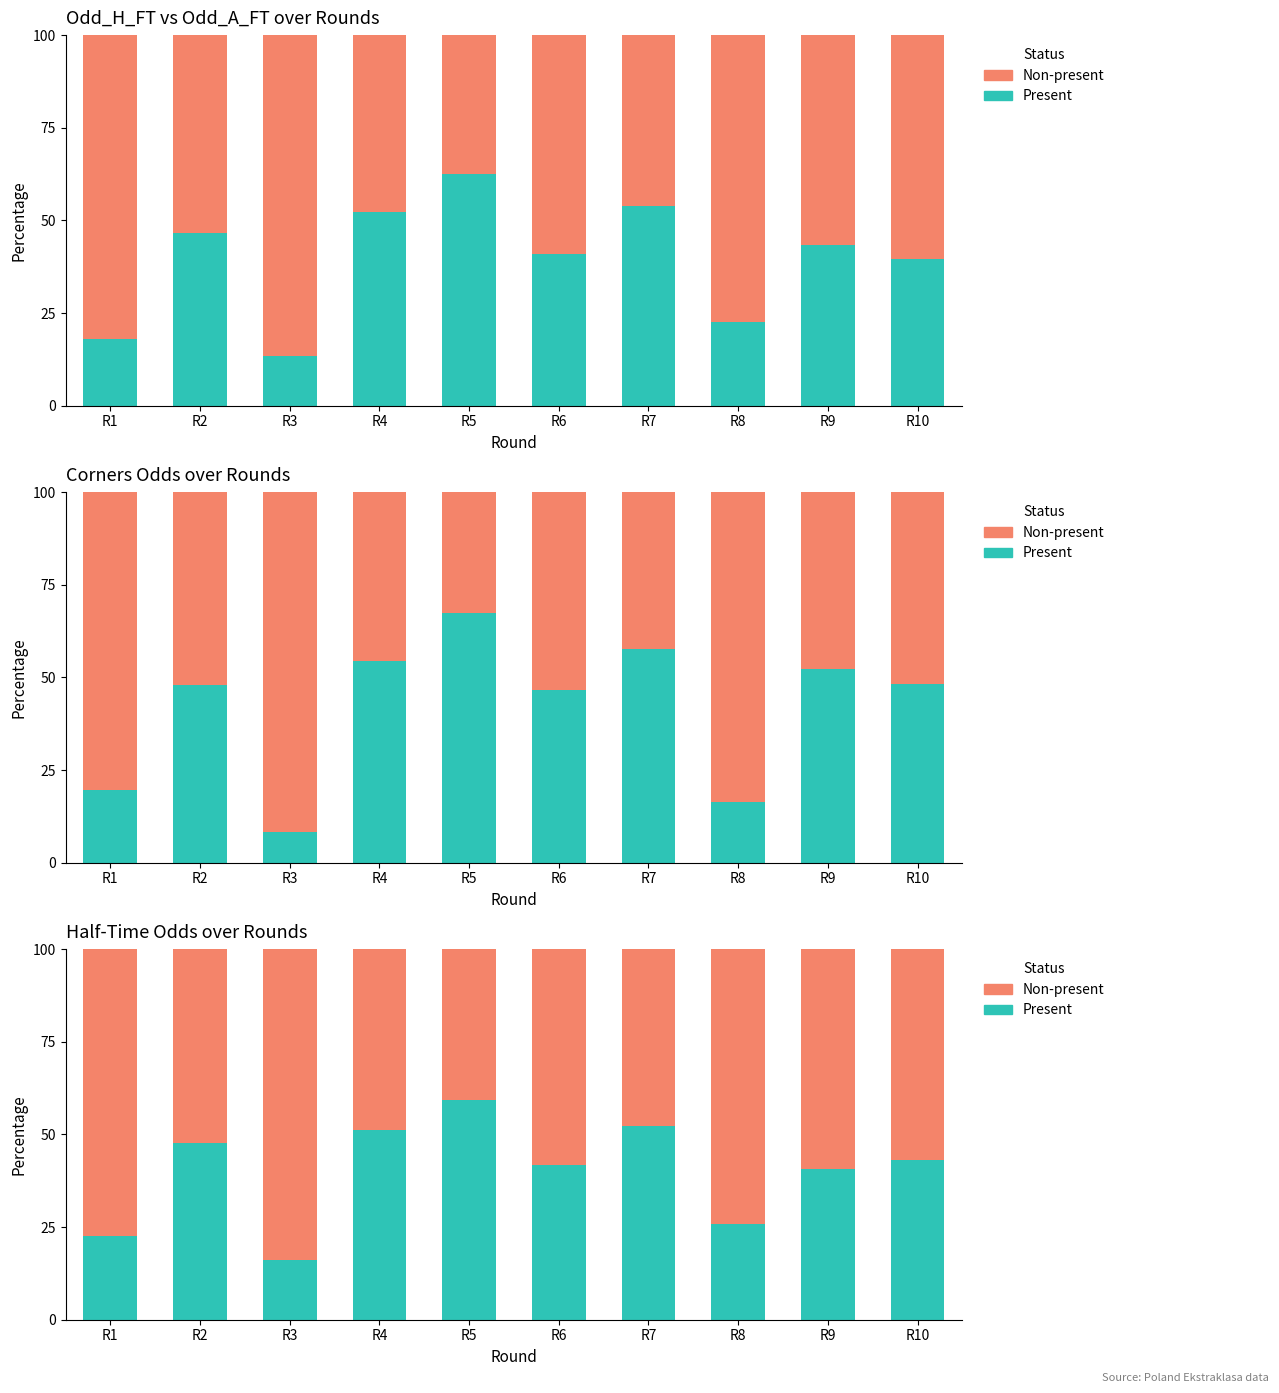

What is the minimum value shown in the chart?

8.2